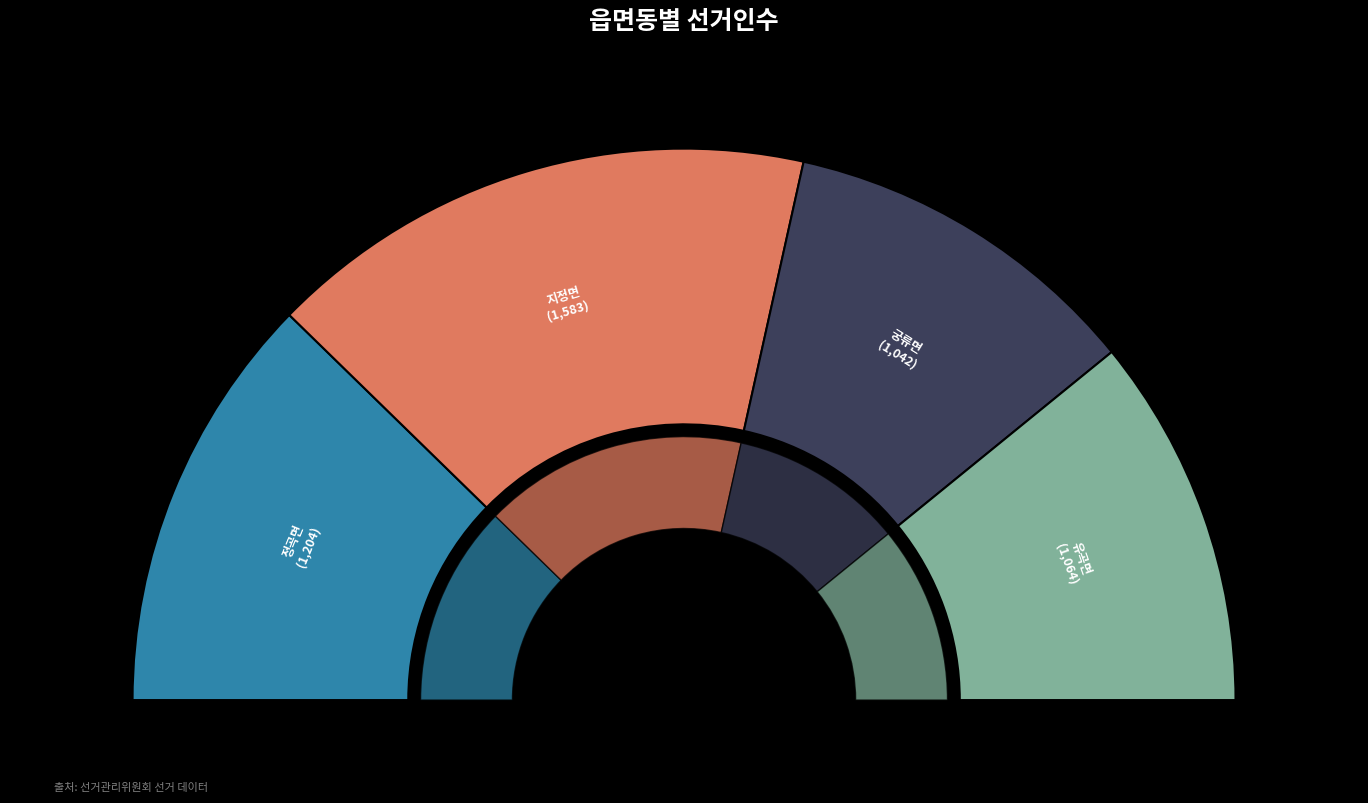

Which category has the smallest portion of the pie?

궁류면